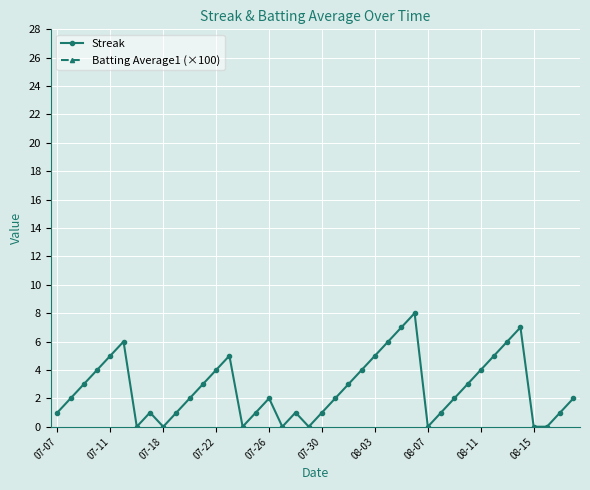

Read the Batting Average1 (×100) value at 13.

35.2